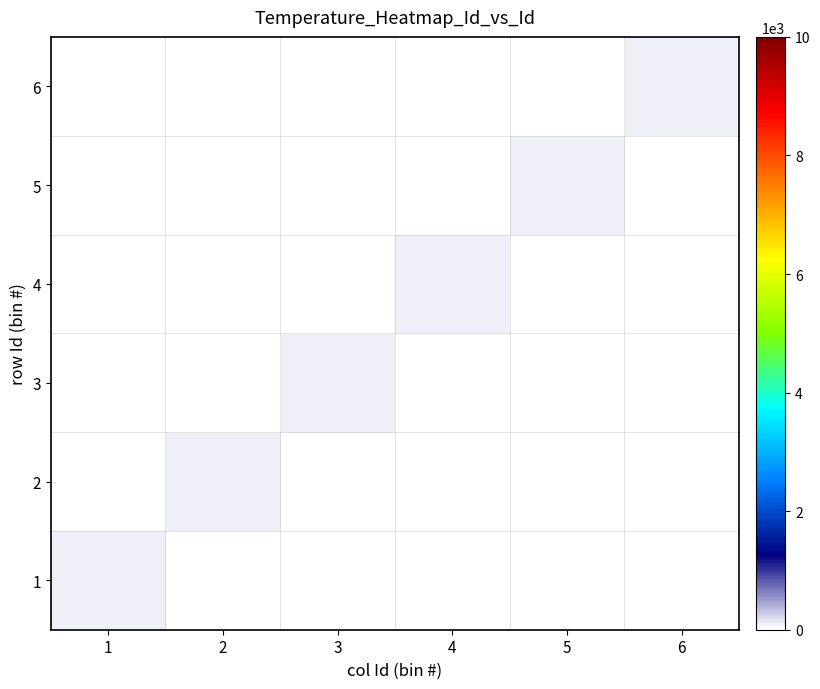

Reading left to right, what are all the values shown in this chart?

1: 1=109.4	2=0.0	3=0.0	4=0.0	5=0.0	6=0.0
2: 1=0.0	2=109.4	3=0.0	4=0.0	5=0.0	6=0.0
3: 1=0.0	2=0.0	3=98.4	4=0.0	5=0.0	6=0.0
4: 1=0.0	2=0.0	3=0.0	4=98.4	5=0.0	6=0.0
5: 1=0.0	2=0.0	3=0.0	4=0.0	5=104.0	6=0.0
6: 1=0.0	2=0.0	3=0.0	4=0.0	5=0.0	6=100.4